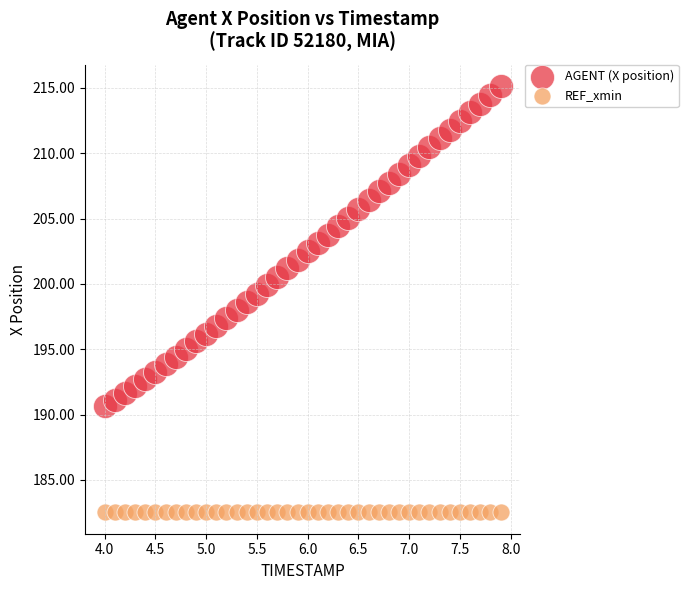

Which series contains the highest Y value?

AGENT (X position)